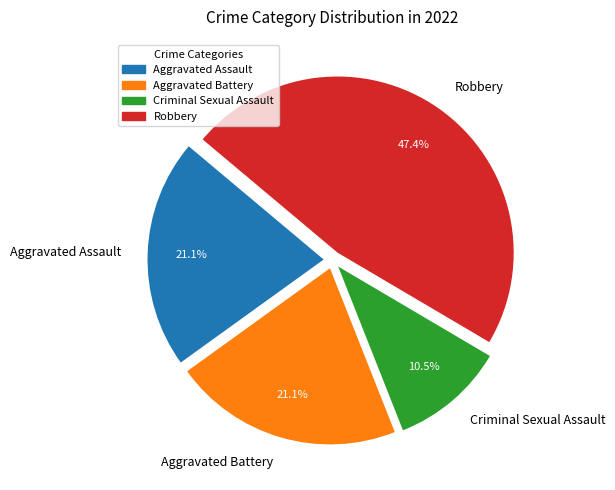

True or false: Aggravated Battery accounts for 21% of the total.

True